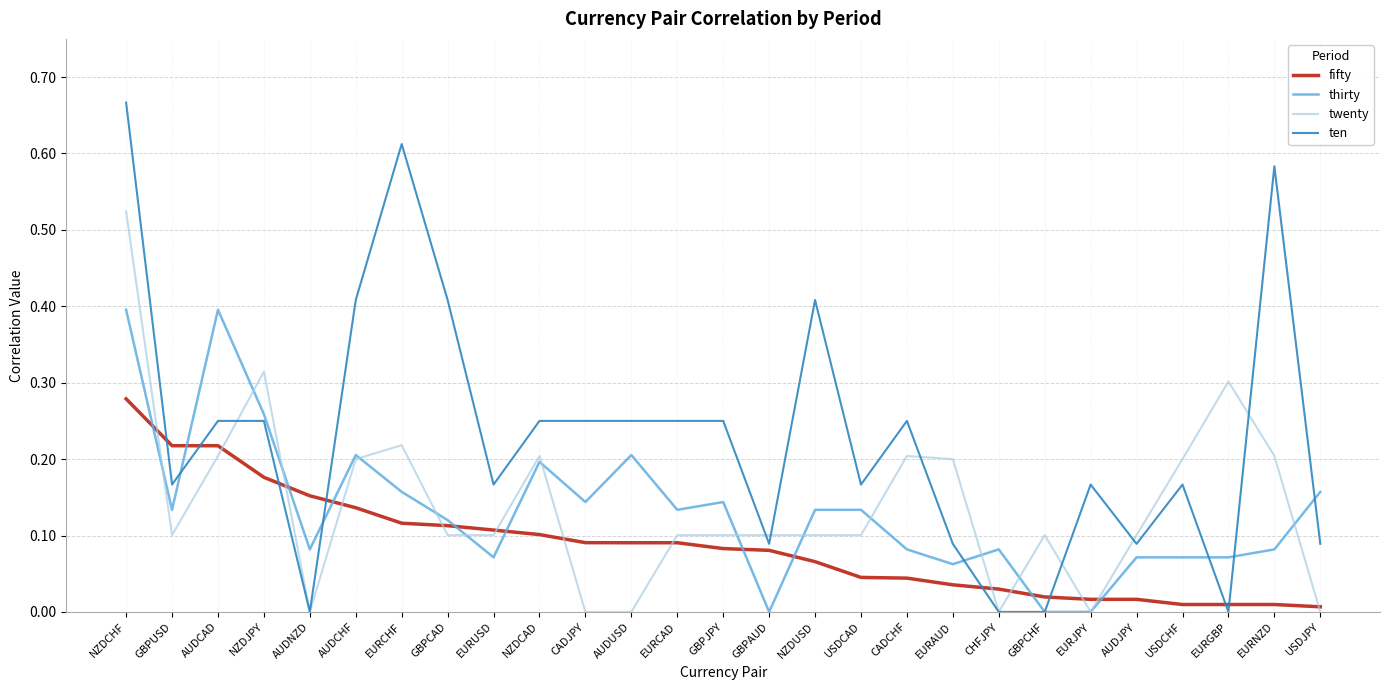

Which series has the largest total across all categories?

ten